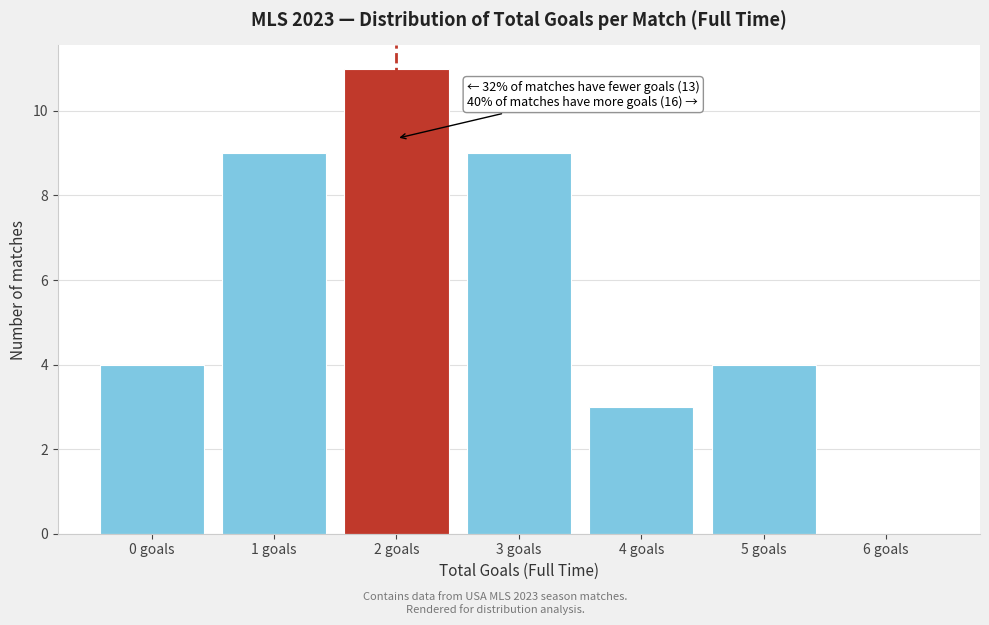

Reading left to right, list all the values displayed in this chart.

0 goals=4	1 goals=9	2 goals=11	3 goals=9	4 goals=3	5 goals=4	6 goals=0